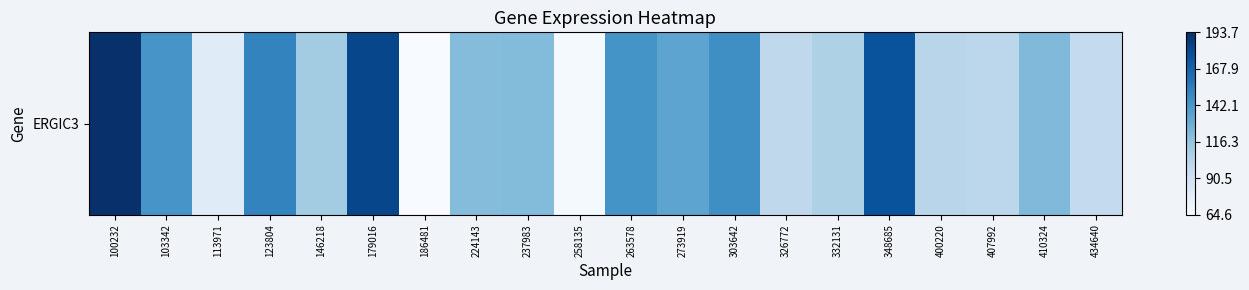

Rank the categories by value from lowest to highest.

186481, 258135, 113971, 434640, 326772, 407992, 400220, 332131, 146218, 224143, 237983, 410324, 273919, 103342, 263578, 303642, 123804, 348685, 179016, 100232